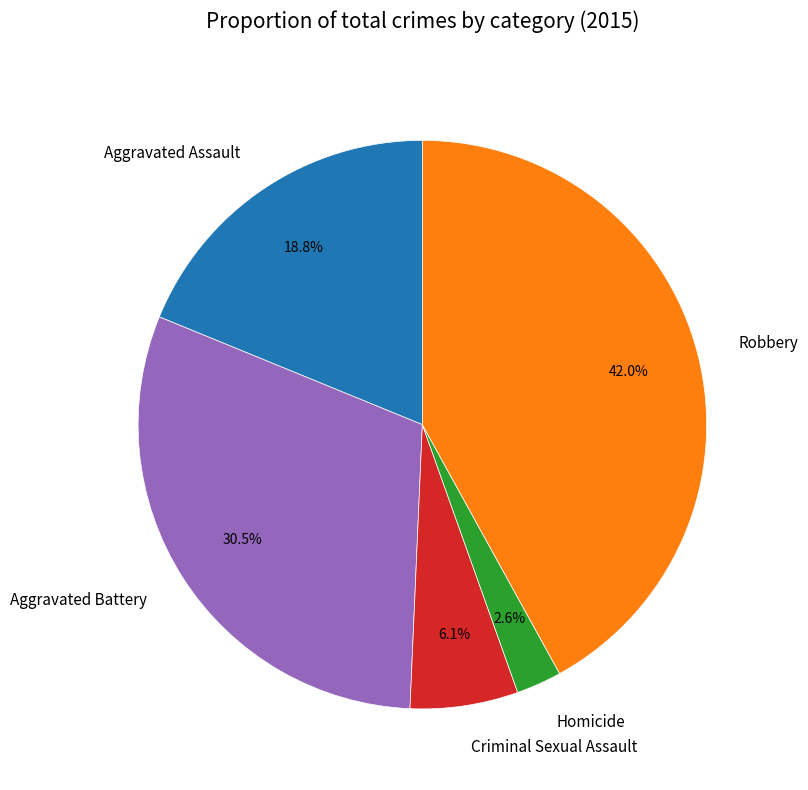

What percentage is NOT represented by Criminal Sexual Assault?

93.9%